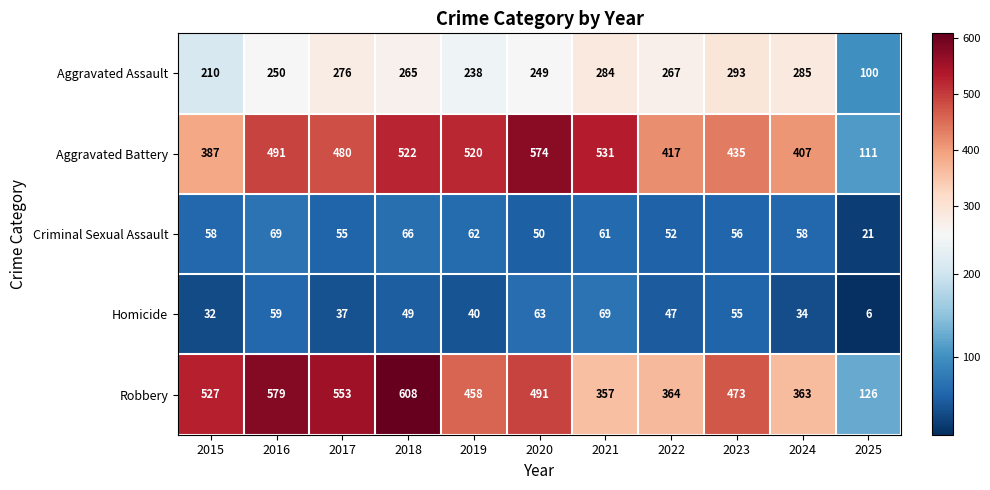

Which series has the largest total across all categories?

Robbery